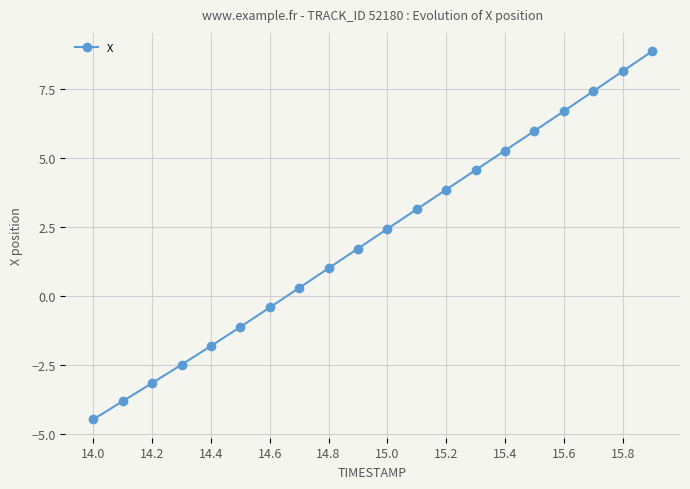

What is the minimum value shown in the chart?

-4.5